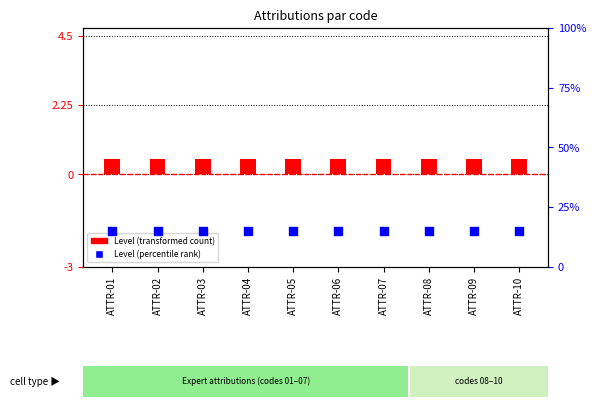

Is the value of Level (transformed) at ATTR-04 greater than the value of Level (percentile rank) at ATTR-09?

No